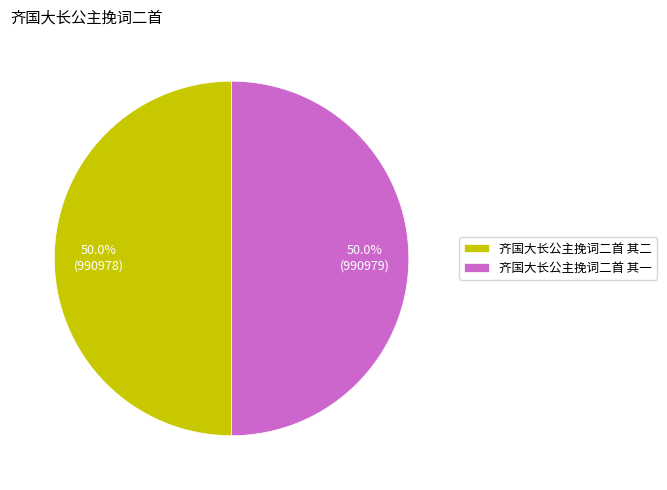

Approximately how many times larger is the value at 齐国大长公主挽词二首 其一 compared to 齐国大长公主挽词二首 其二?

1.0